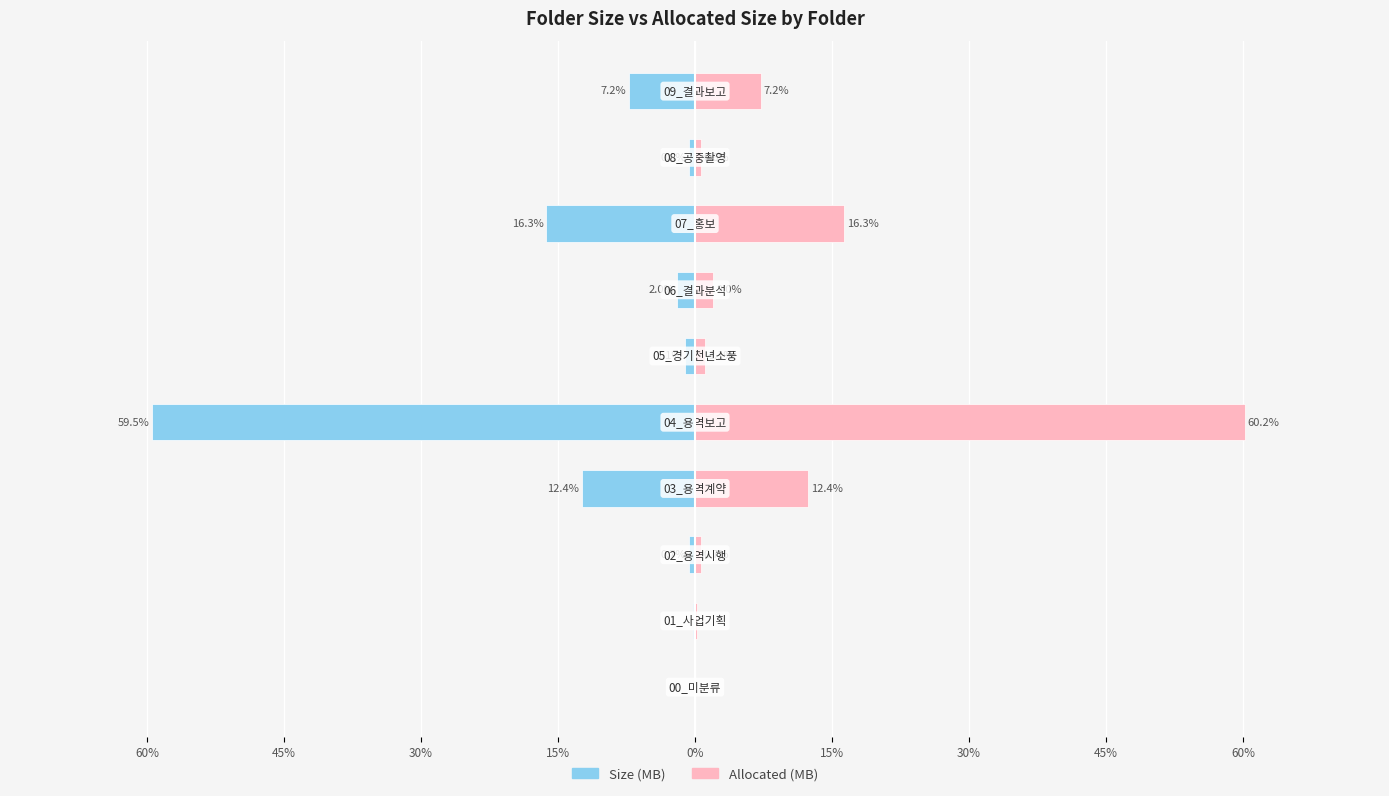

What is the value of the Allocated (MB) bar at the 10th from the left?

7.2